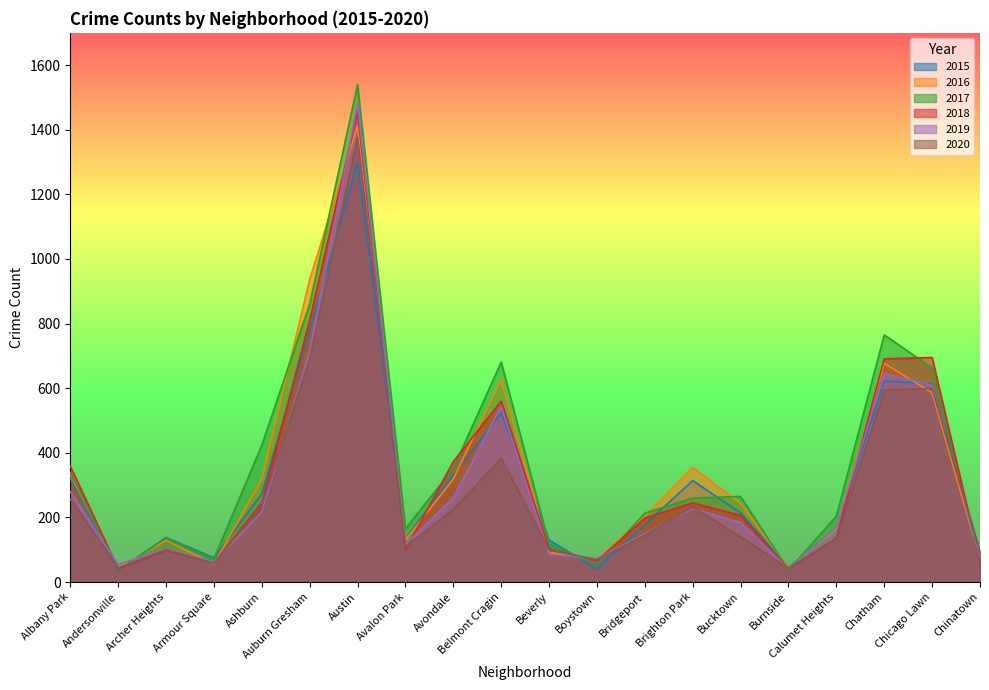

Does the chart have visible grid lines?

No